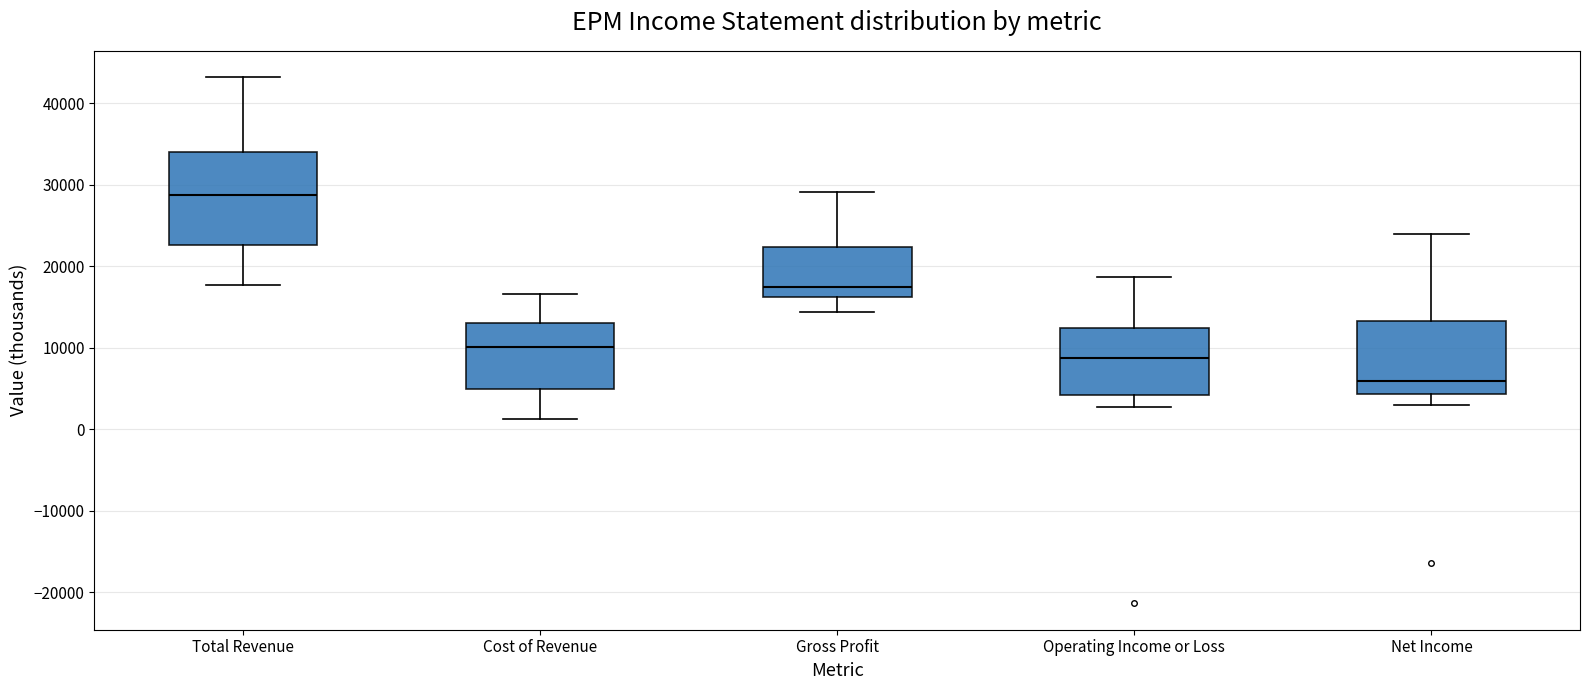

Reading left to right, transcribe this box plot: for each box, give where its median line is, the range the box spans, and where its two whiskers end, as read against the y-axis. The values are not printed on the chart, so give them approximately, as read against the axis.

Total Revenue: median 29000, box 23000 to 34000, whiskers 18000 to 43000
Cost of Revenue: median 10000, box 5000 to 13000, whiskers 1000 to 17000
Gross Profit: median 18000, box 16000 to 22000, whiskers 14000 to 29000
Operating Income or Loss: median 9000, box 4000 to 12000, whiskers 3000 to 19000
Net Income: median 6000, box 4000 to 13000, whiskers 3000 to 24000